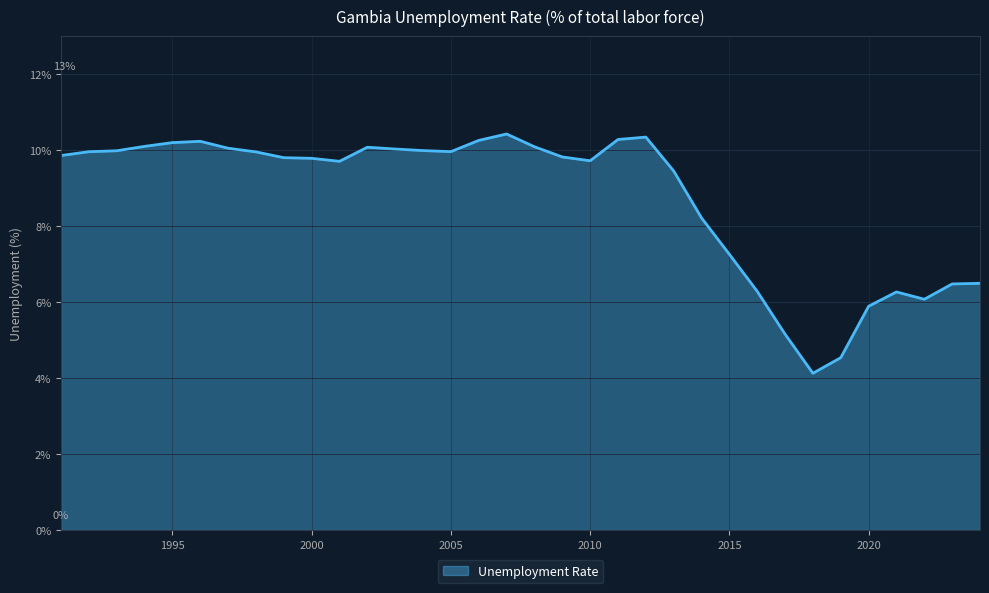

What is the difference between the maximum and minimum values?

6.3